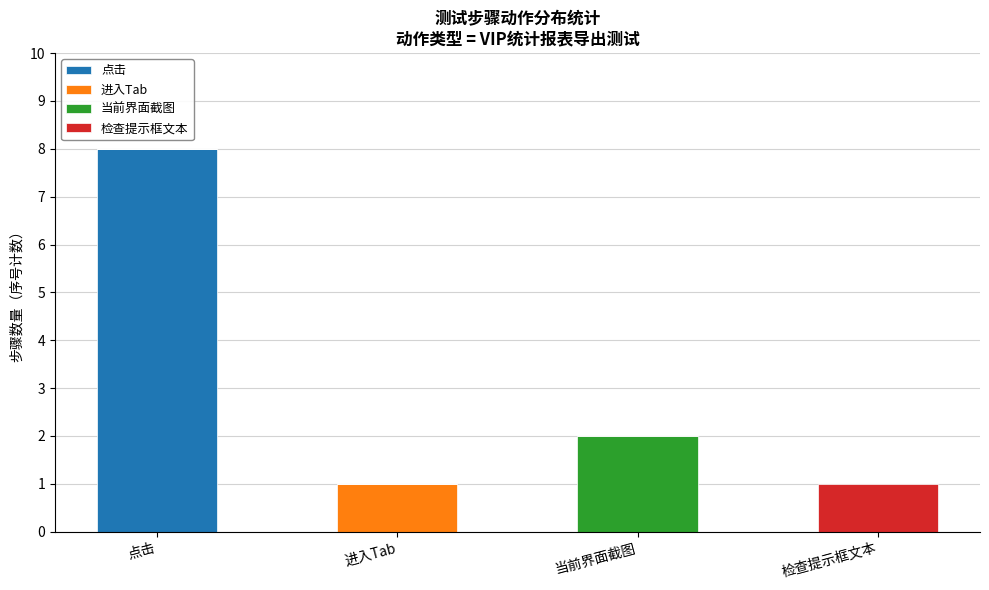

At which label does 点击 reach its peak?

点击